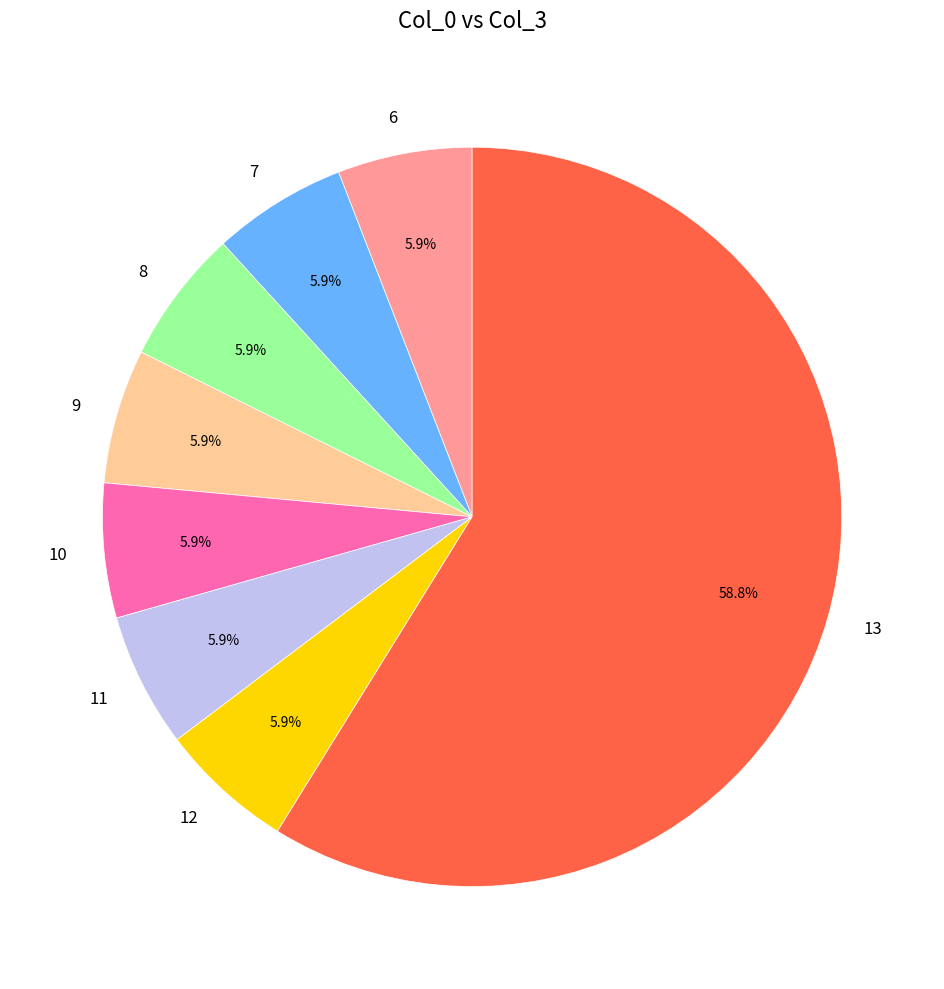

How many segments does this pie chart have?

8